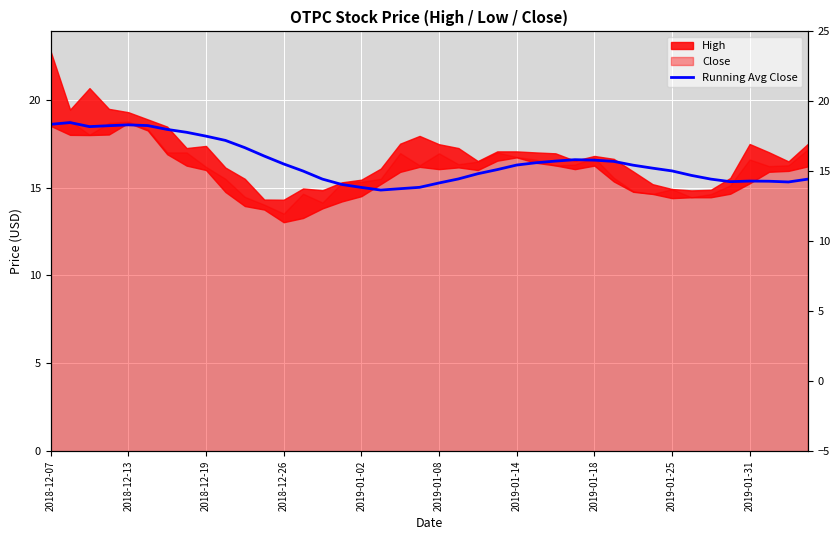

What is the difference between the maximum and minimum values?

3.8